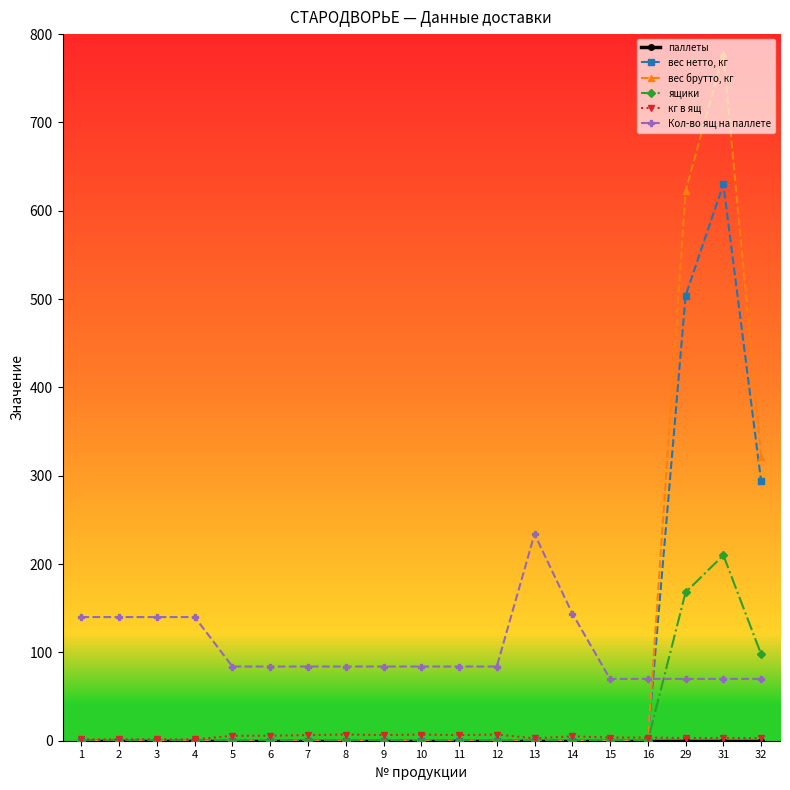

After their last crossing, which series has the higher values: Кол-во ящ на паллете or ящики?

ящики